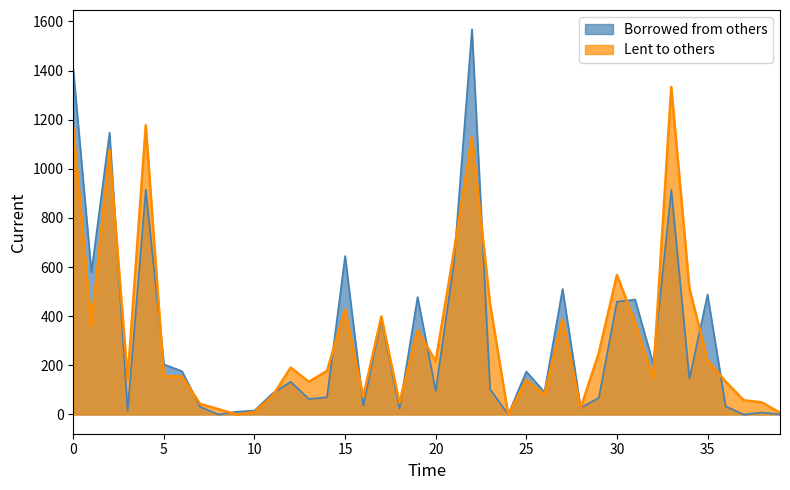

Which series has the largest range (max minus min)?

Borrowed from others